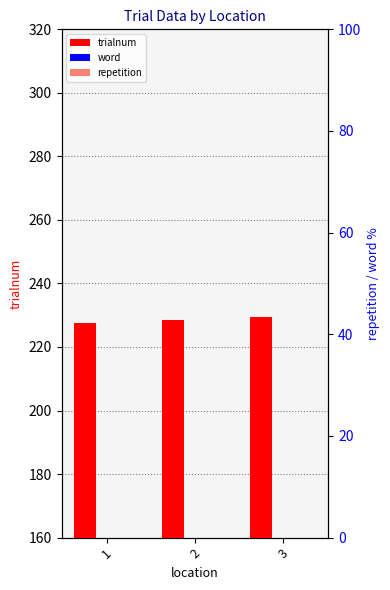

How many bars are there in total?

9